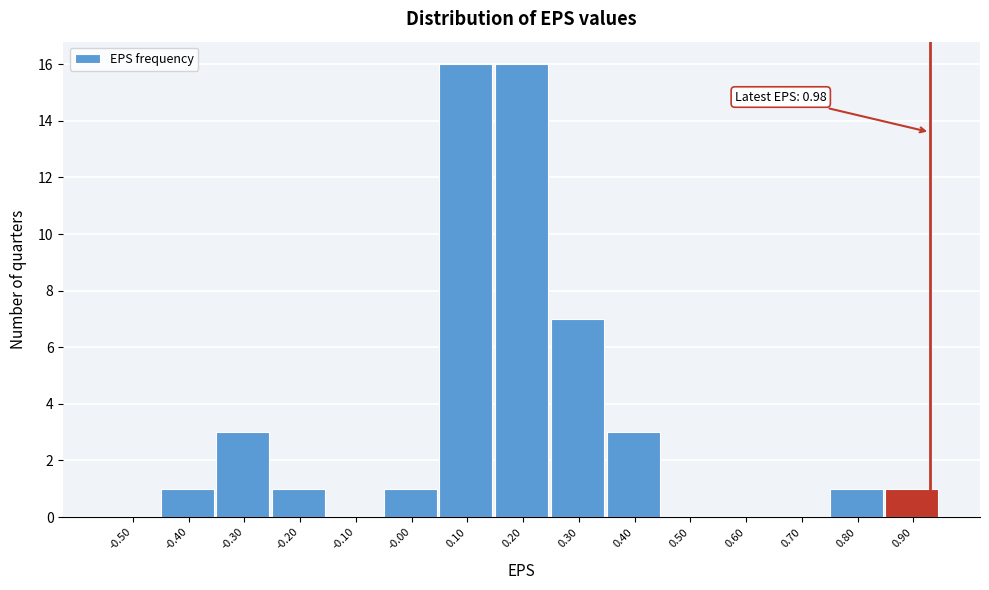

Reading left to right, extract all data points from this chart.

-0.50=0	-0.40=1	-0.30=3	-0.20=1	-0.10=0	-0.00=1	0.10=16	0.20=16	0.30=7	0.40=3	0.50=0	0.60=0	0.70=0	0.80=1	0.90=1